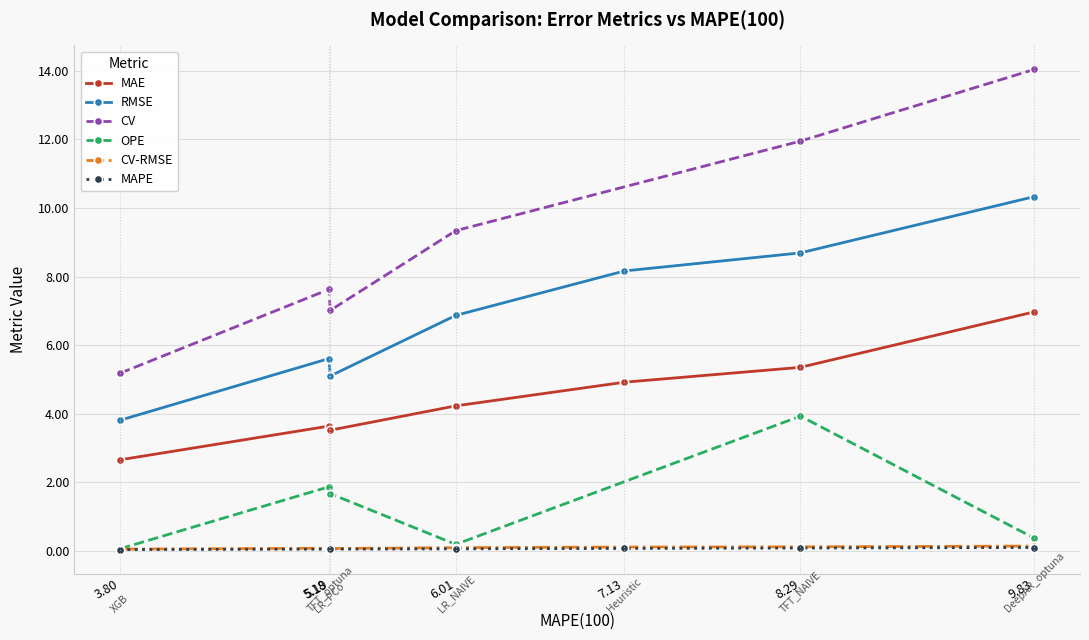

True or false: CV-RMSE and MAE intersect in this chart.

False